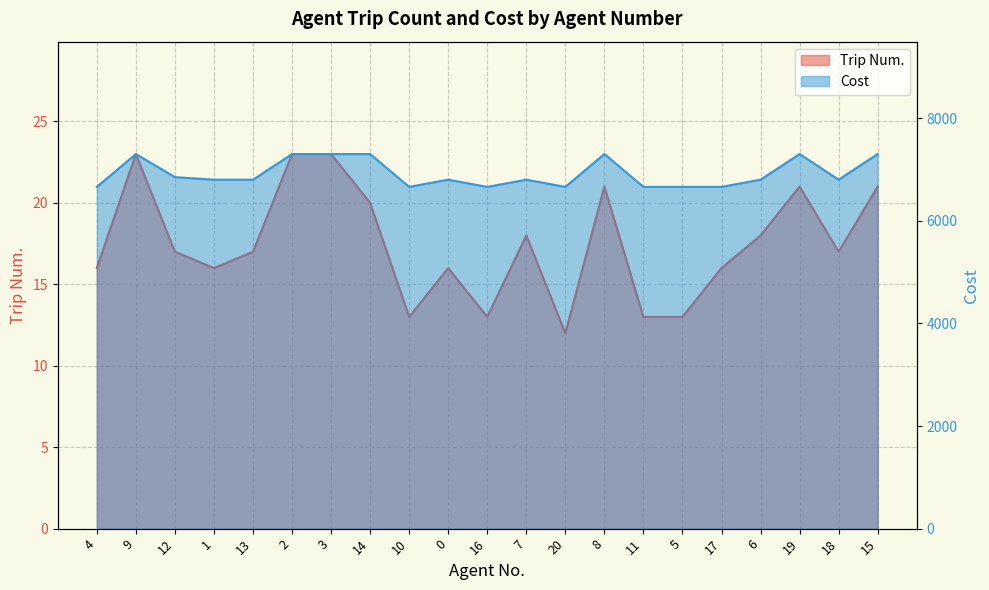

True or false: Trip Num. and Cost cross at least once.

False